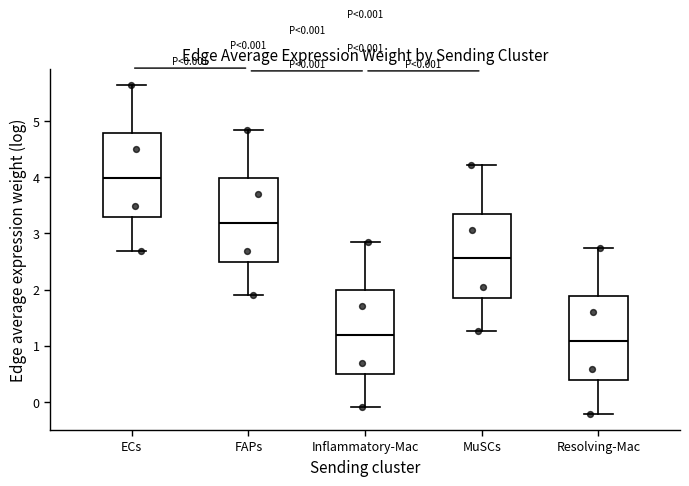

Which box's median line is the highest?

ECs